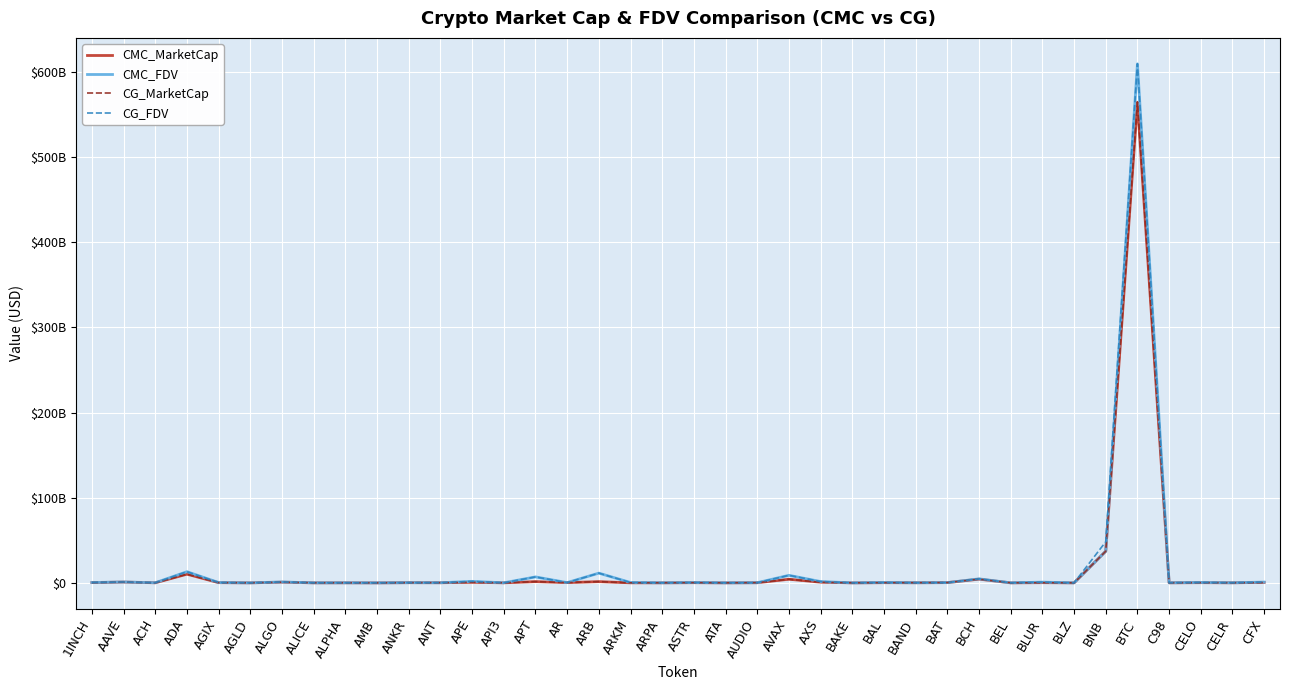

Which has a higher value, ARB or API3?

ARB